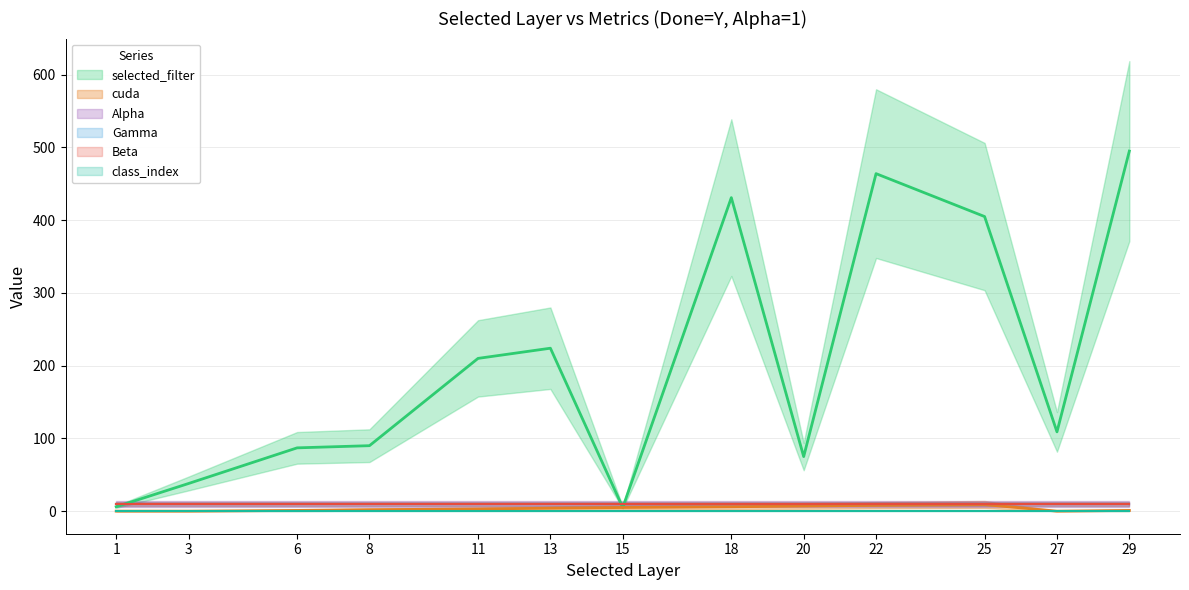

True or false: Alpha has a value of 2 at 29.

False